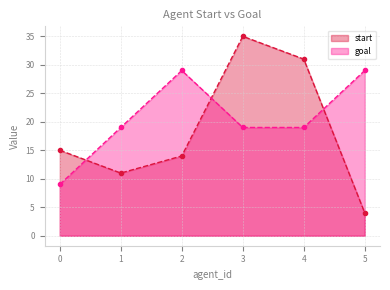

What are all the series names shown in the legend?

start, goal